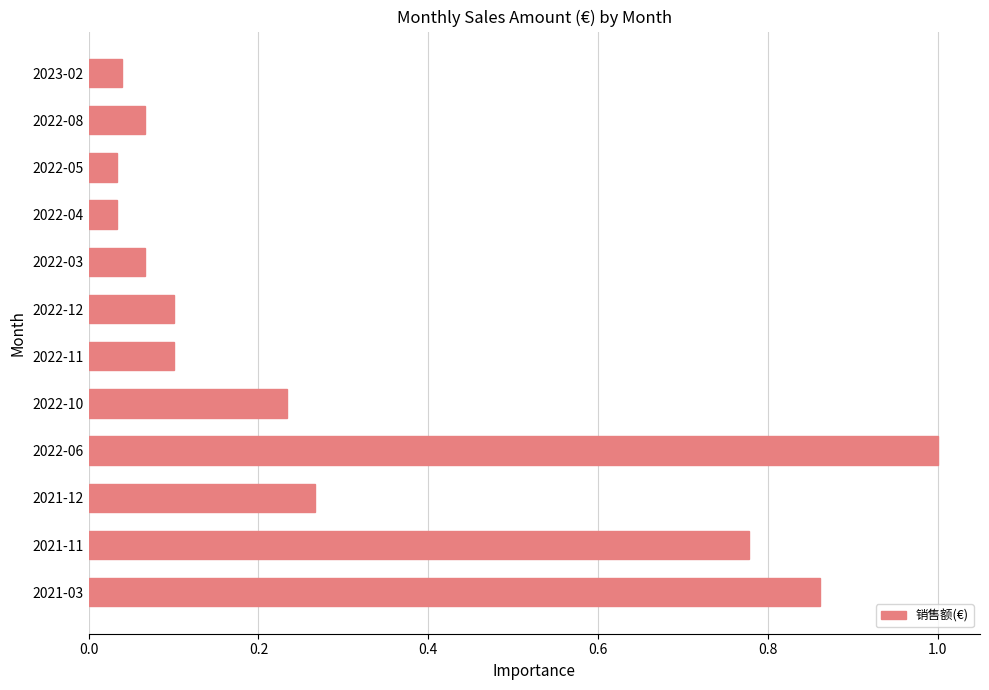

Between 2022-03 and 2022-05, which is larger?

2022-03